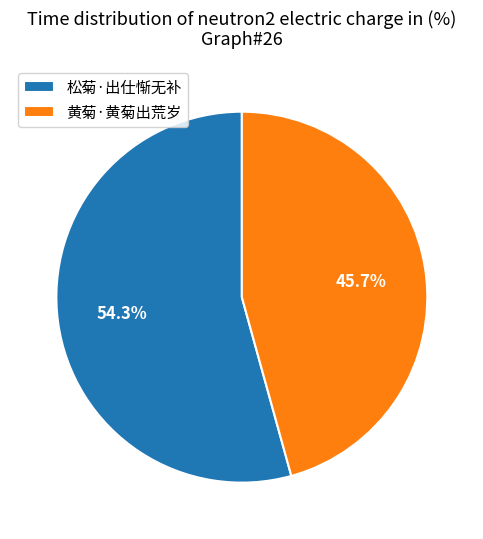

Rank the categories by value from lowest to highest.

黄菊·黄菊出荒岁, 松菊·出仕惭无补